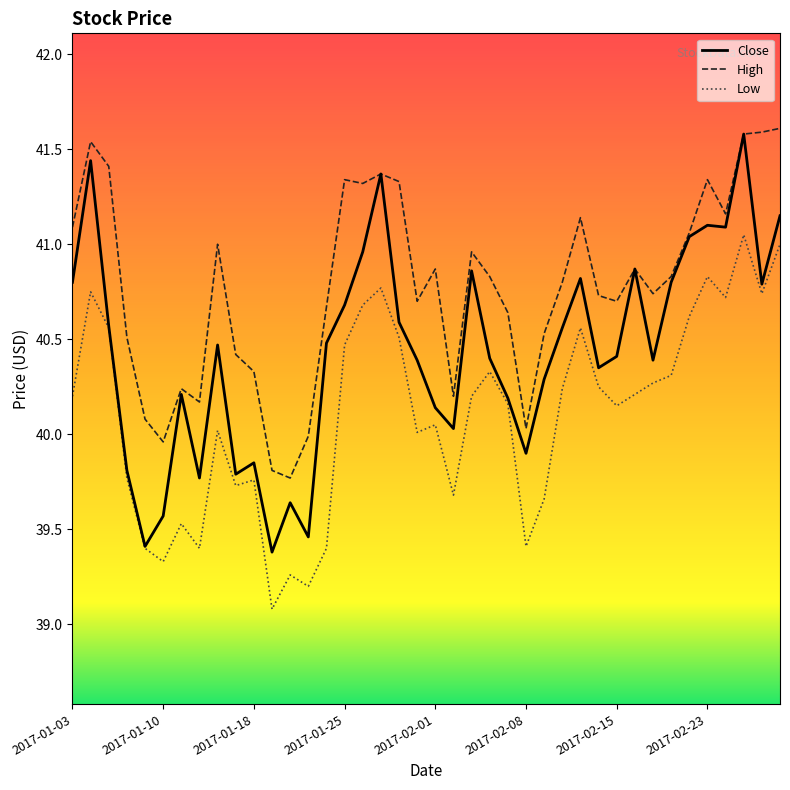

Which series has the largest range (max minus min)?

Close